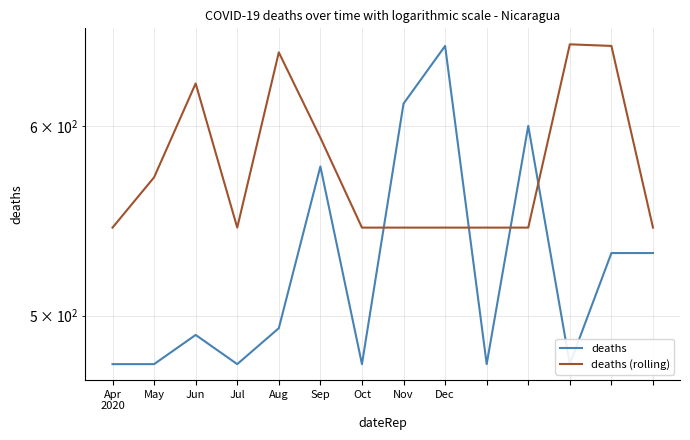

Reading left to right, list all the values displayed in this chart.

deaths: Apr
2020=477.2	May=477.2	Jun=490.9	Jul=477.2	Aug=494.0	Sep=577.2	Oct=477.2	Nov=613.2	Dec=648.2	9=477.2	10=600.2	11=477.2	12=531.1	13=531.1
deaths (rolling): Apr
2020=544.3	May=571.3	Jun=625.3	Jul=544.3	Aug=644.3	Sep=593.4	Oct=544.3	Nov=544.3	Dec=544.3	9=544.3	10=544.3	11=649.3	12=648.3	13=544.3